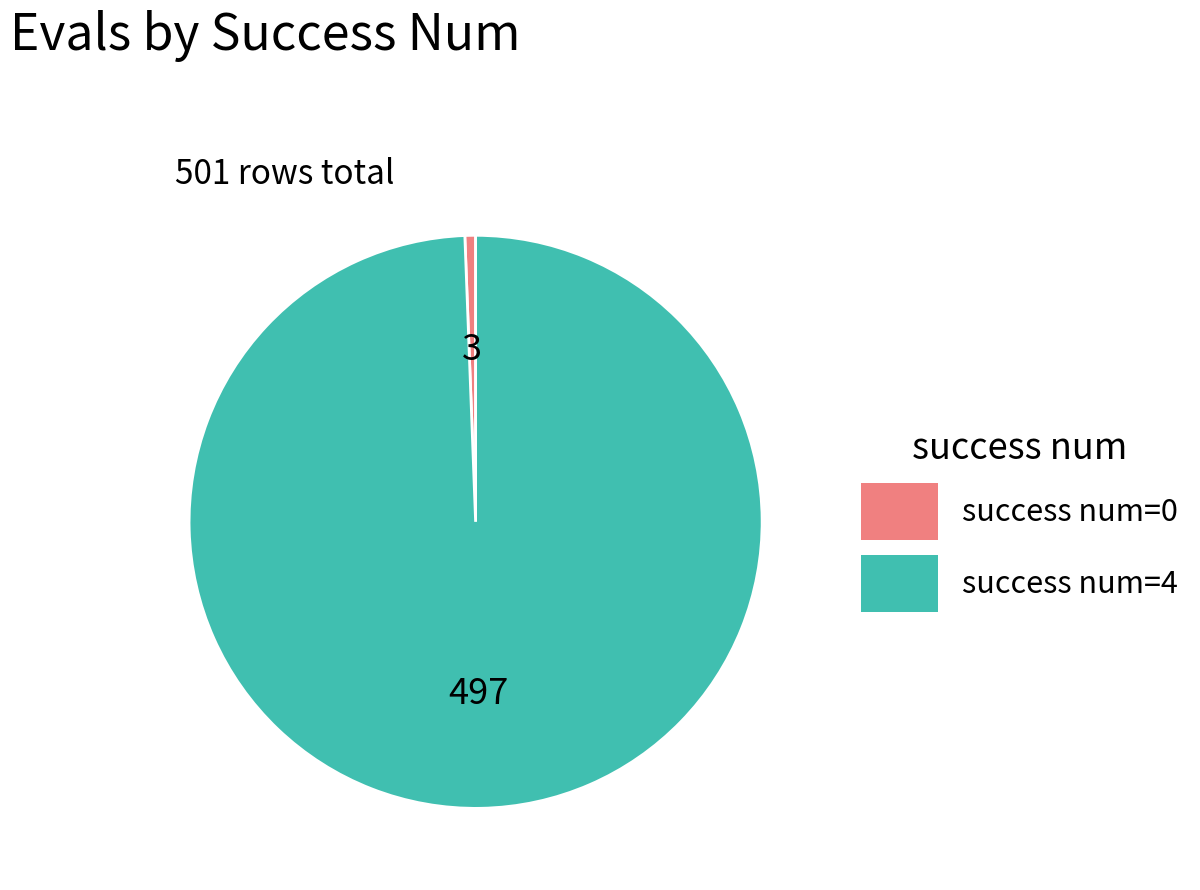

Is the sum of success num=4 and success num=0 greater than half?

Yes